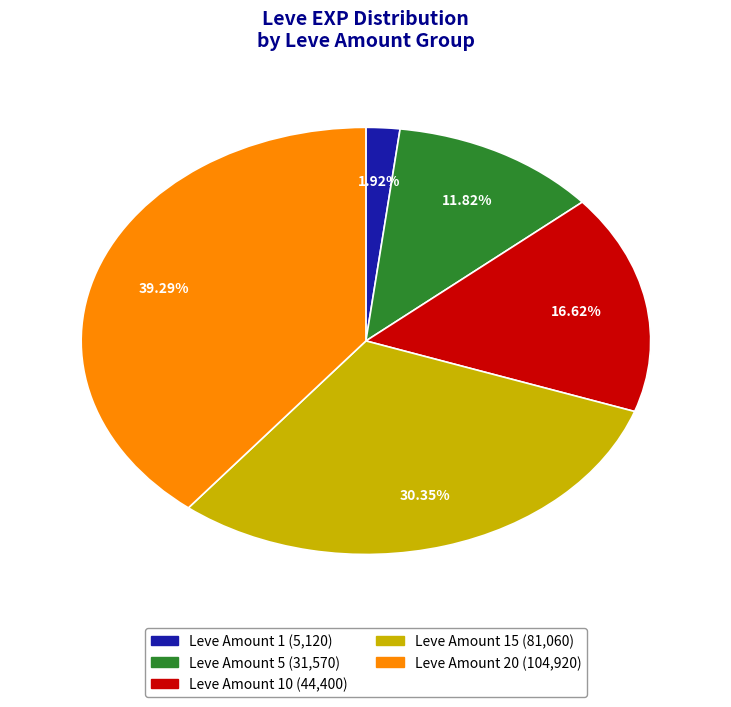

How many segments does this pie chart have?

5